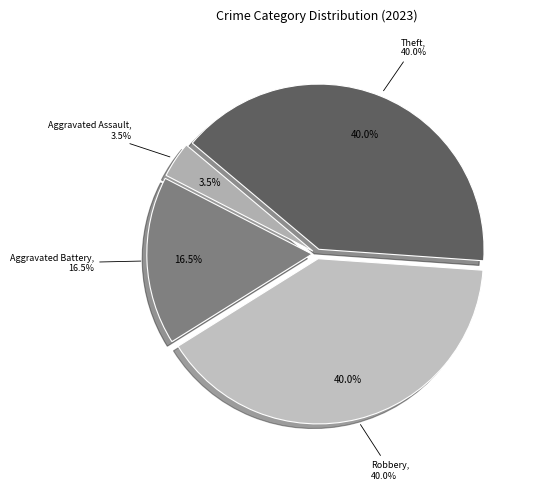

Does Aggravated Battery represent more than half of the total?

No